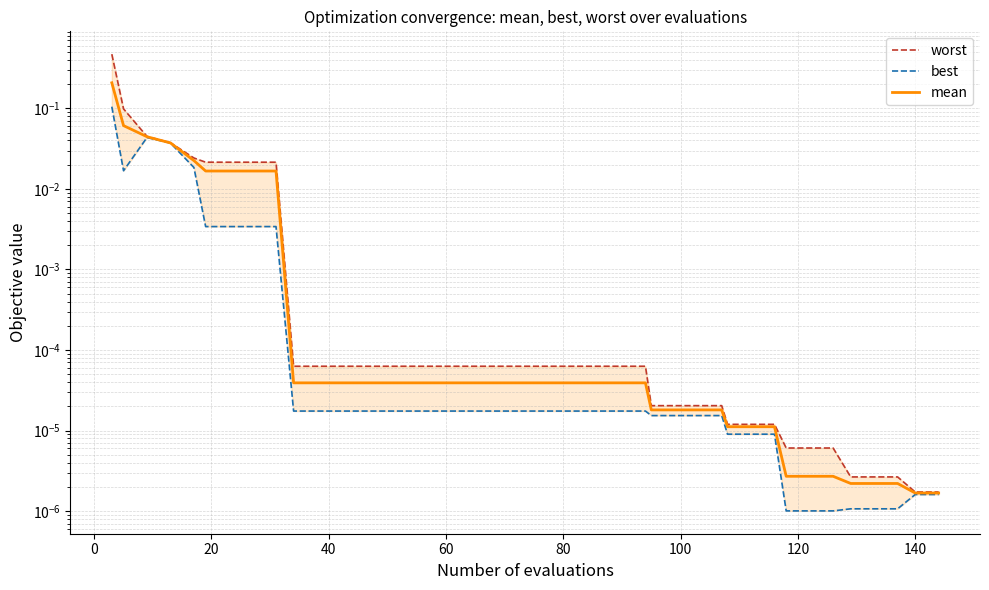

How many distinct data groups are displayed?

3